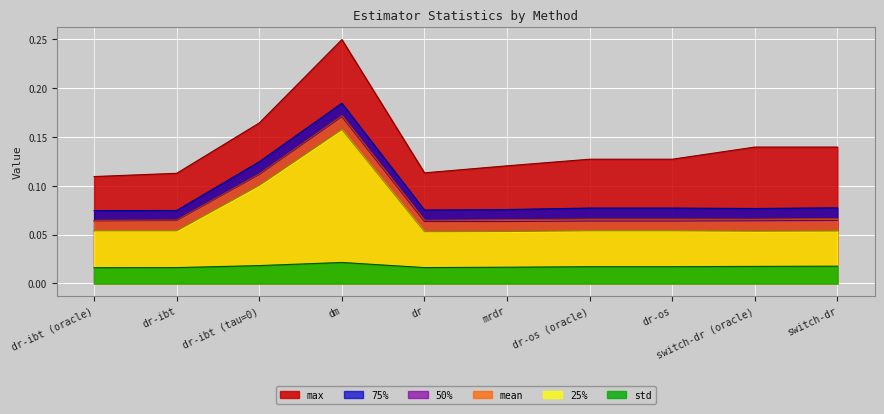

Does the chart display data point markers on the line(s)?

No